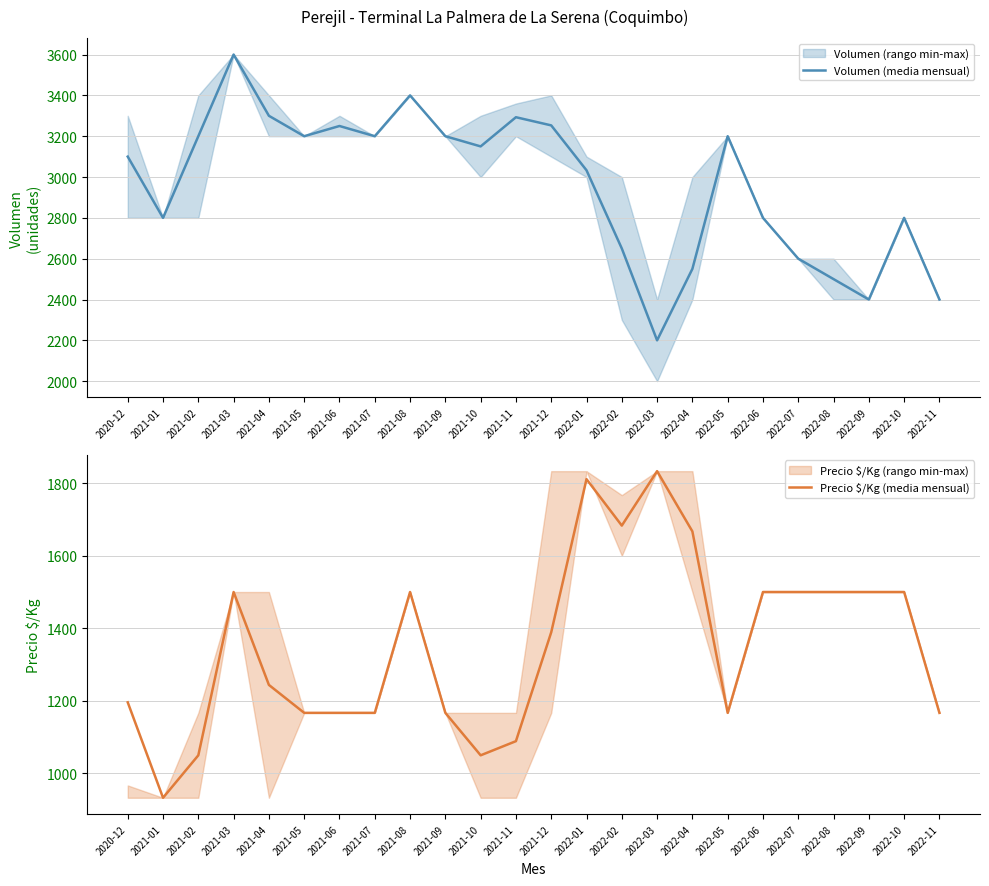

True or false: Precio $/Kg (media mensual) has more than 0 points higher than both neighbors.

True